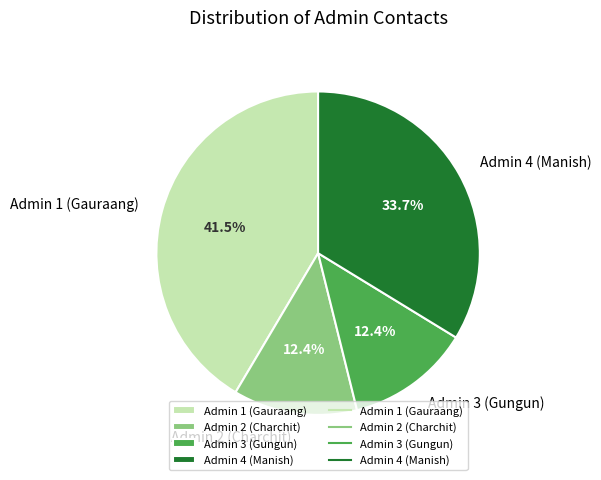

To the nearest percent, what is the difference between the largest and smallest slice percentages?

29%